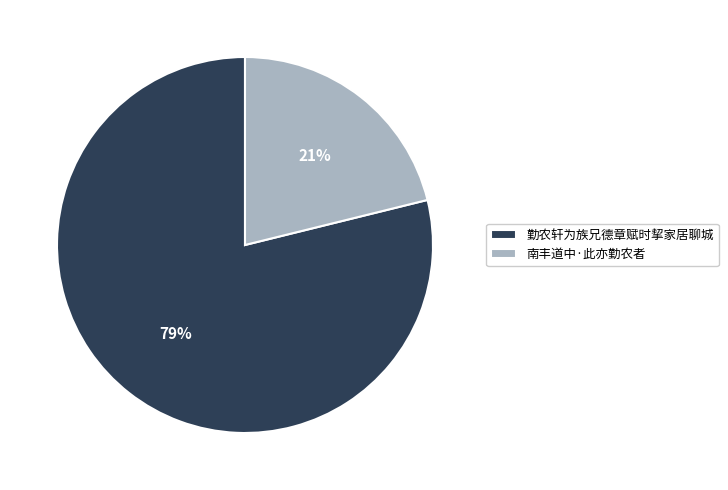

Rank the categories by value from lowest to highest.

南丰道中·此亦勤农者, 勤农轩为族兄德章赋时挈家居聊城